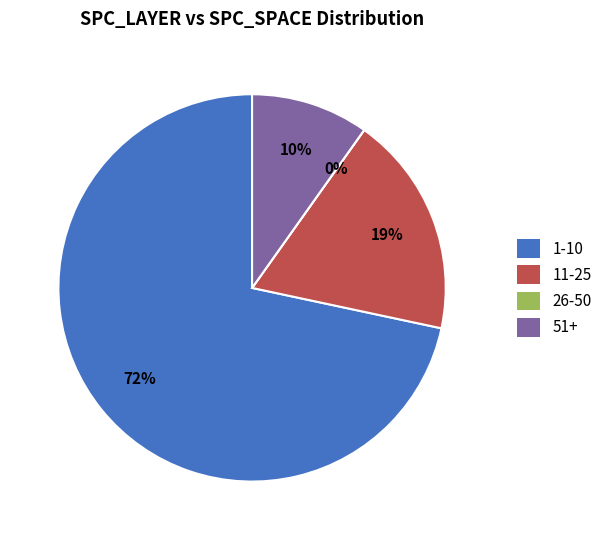

Do 23 and 5 together represent more than half of the pie?

No